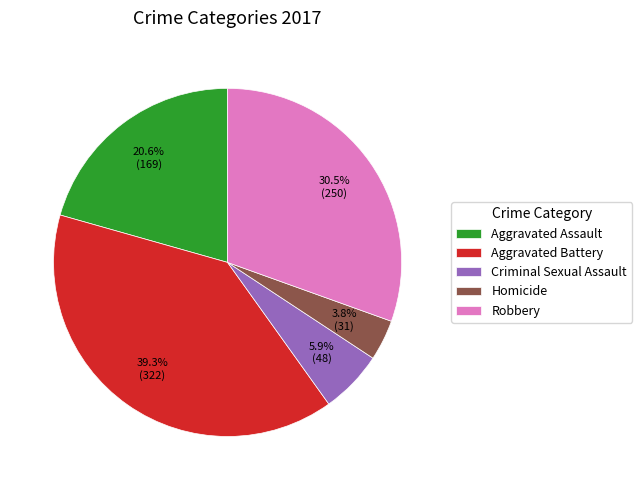

Between Criminal Sexual Assault and Homicide, which is larger?

Criminal Sexual Assault